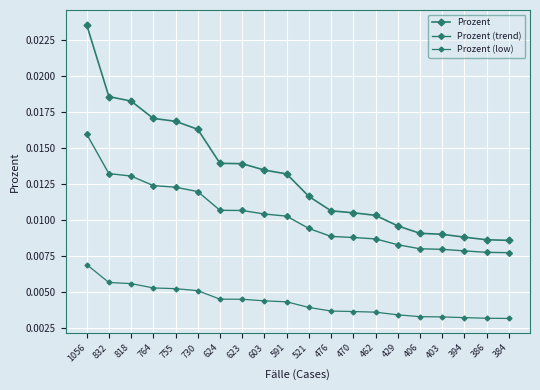

The value of Prozent at 476 is 0.0. True or false?

True